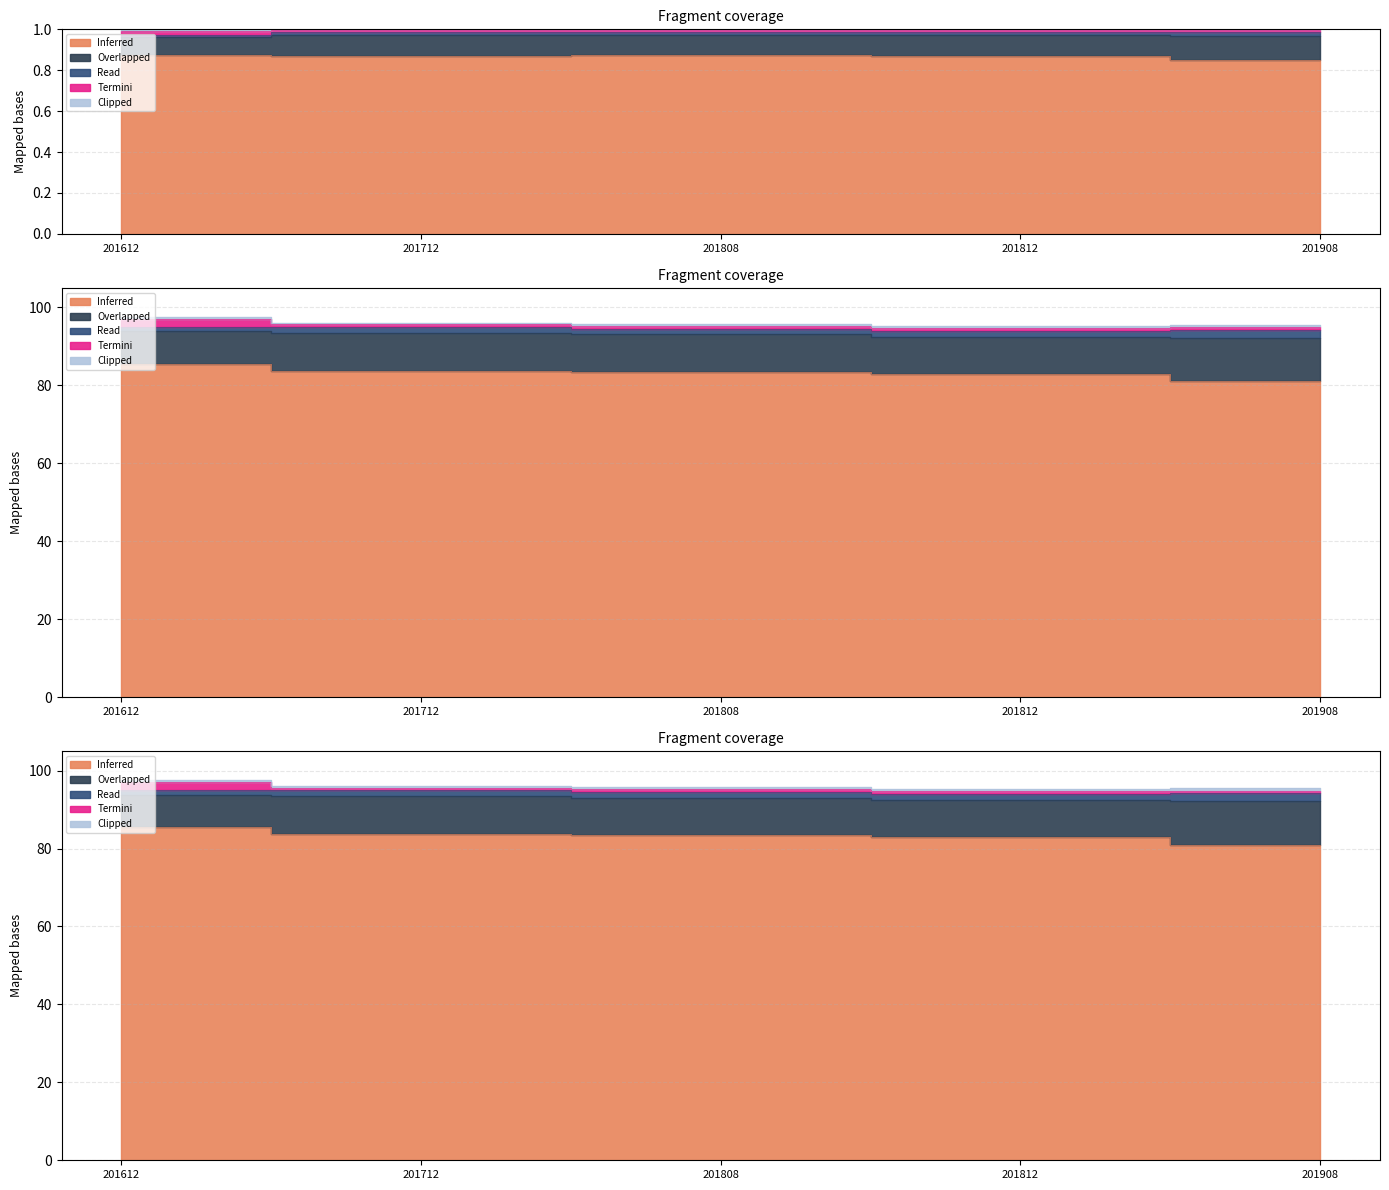

Does the chart display data point markers on the line(s)?

No